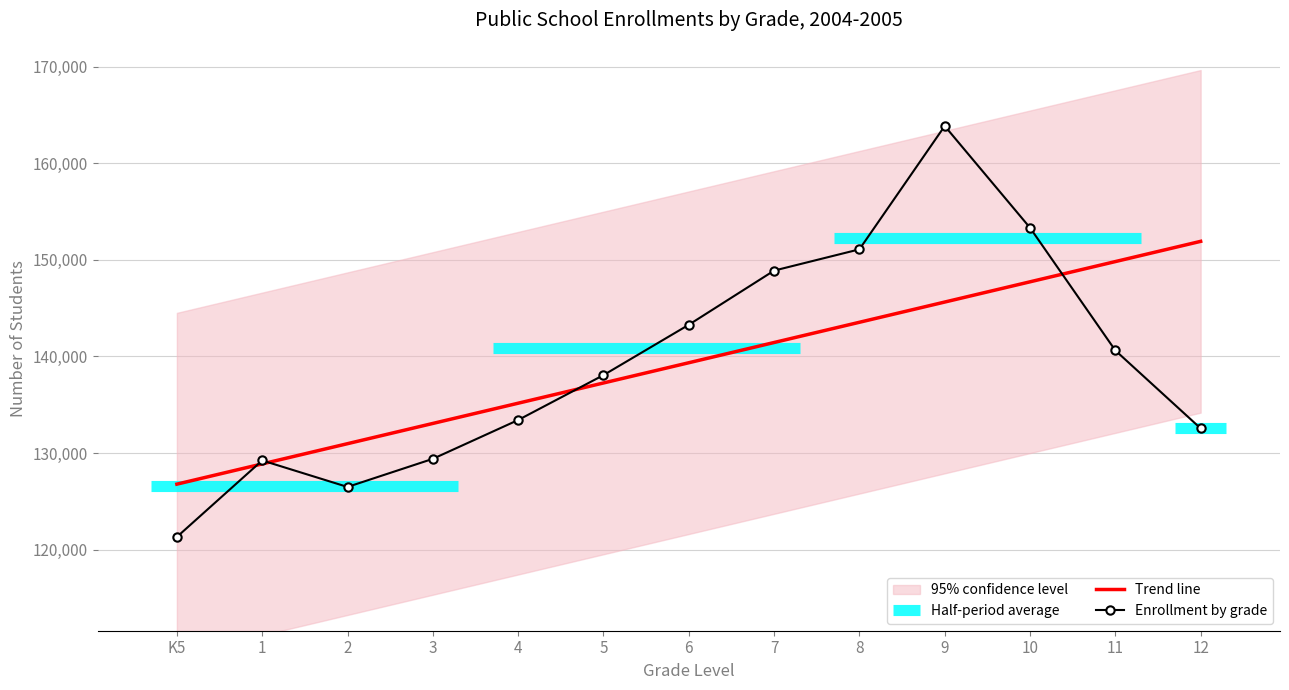

What is the difference between the Enrollment by grade values at 4 and 7?

15463.0